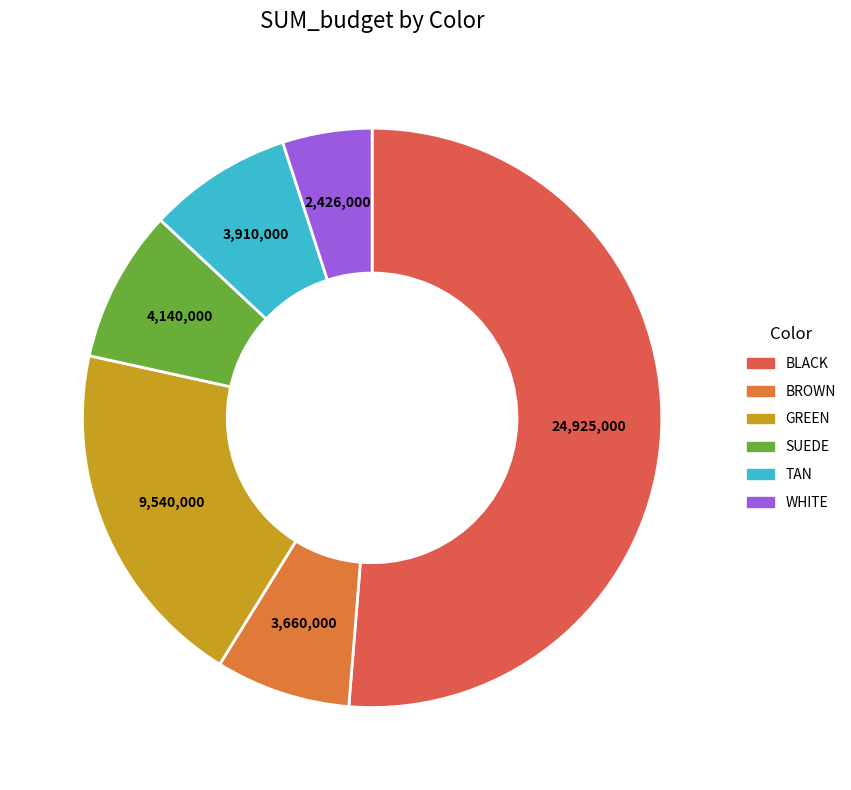

Is it true that SUEDE is 9% of the pie?

True